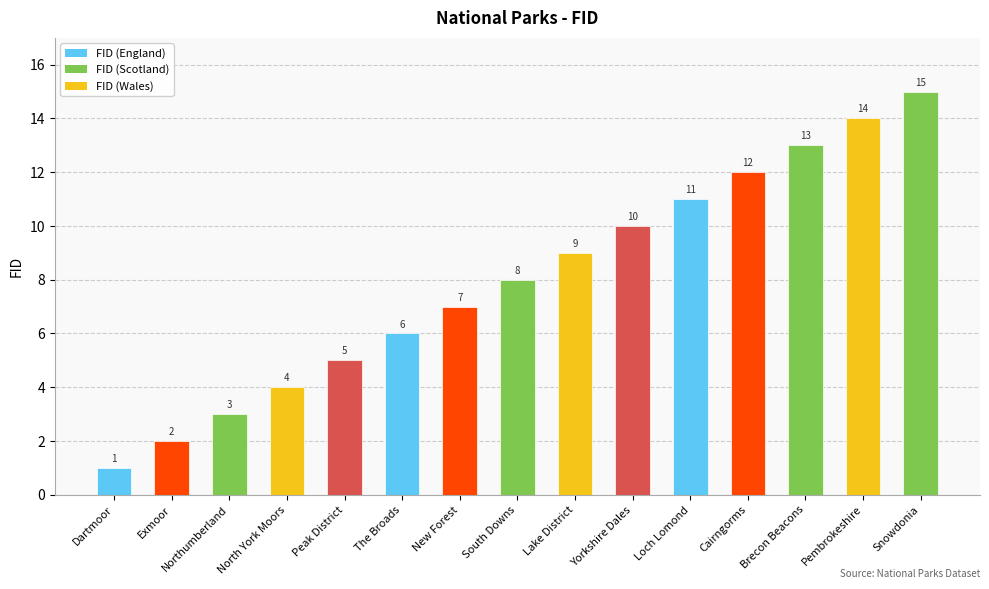

What is the minimum value shown in the chart?

1